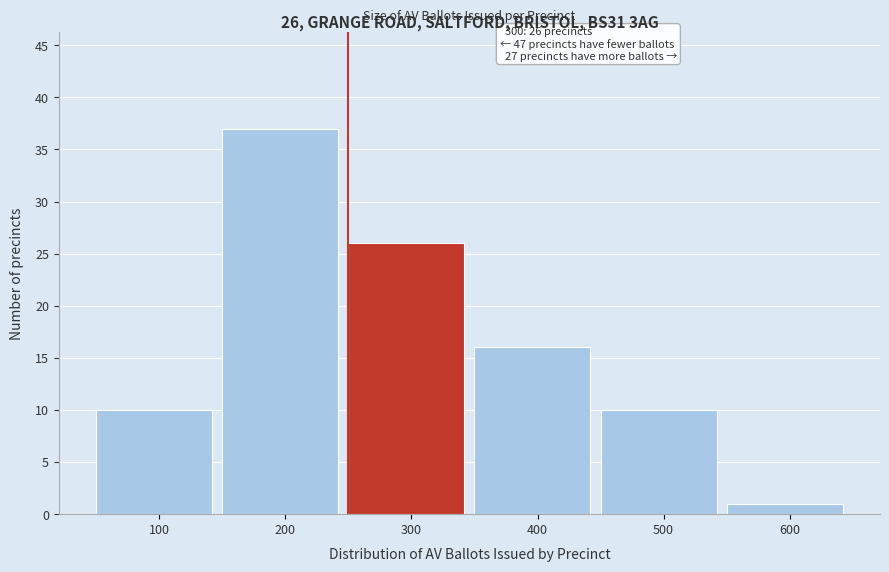

Reading right to left, extract all data points from this chart.

600=1	500=10	400=16	300=26	200=37	100=10